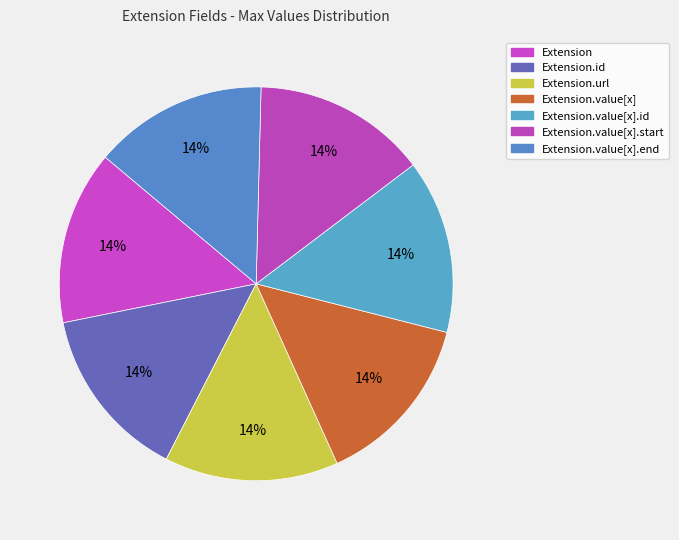

How many slices are in this pie chart?

7